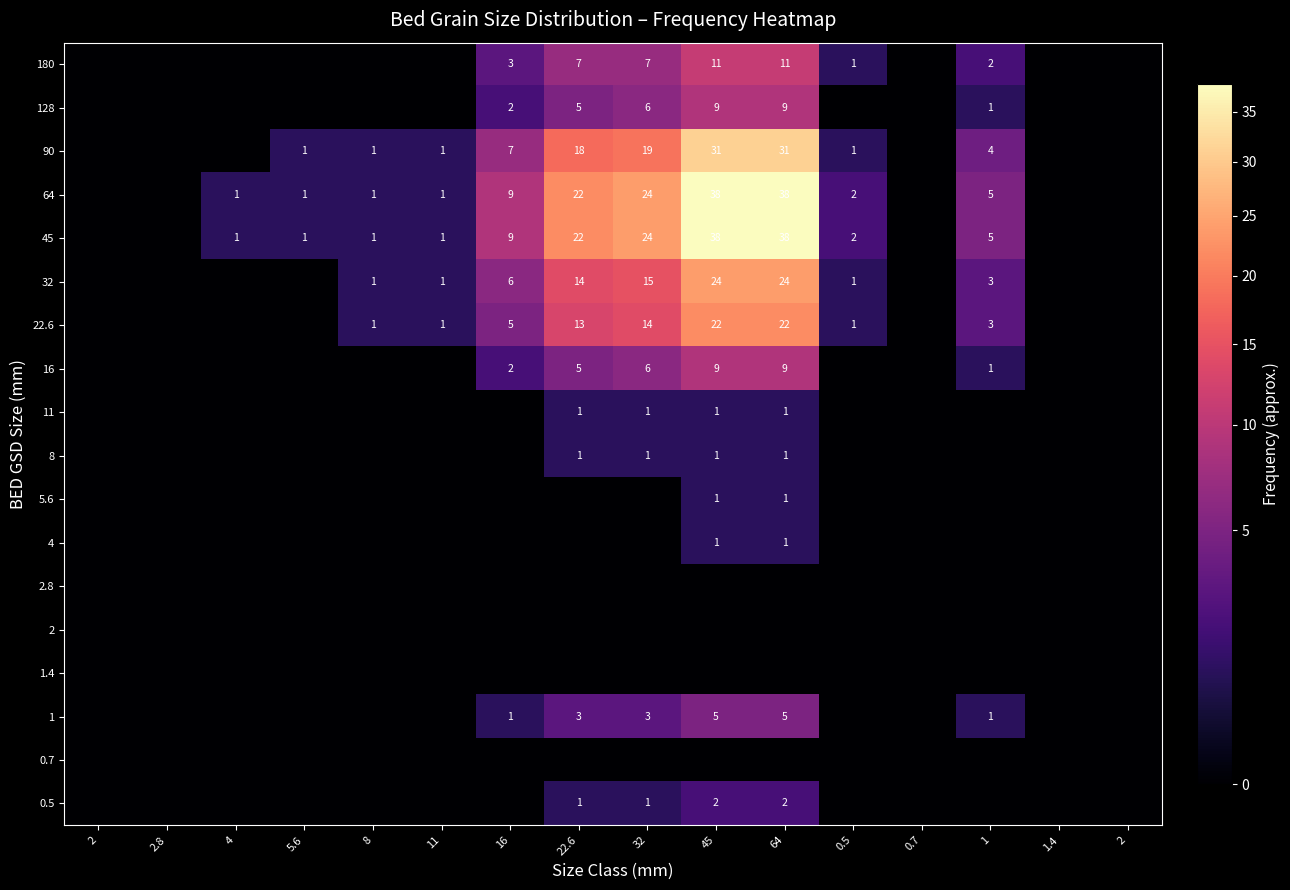

Rank the series at 11 from highest to lowest value.

90, 64, 45, 32, 22.6, 180, 128, 16, 11, 8, 5.6, 4, 2.8, 2, 1.4, 1, 0.7, 0.5